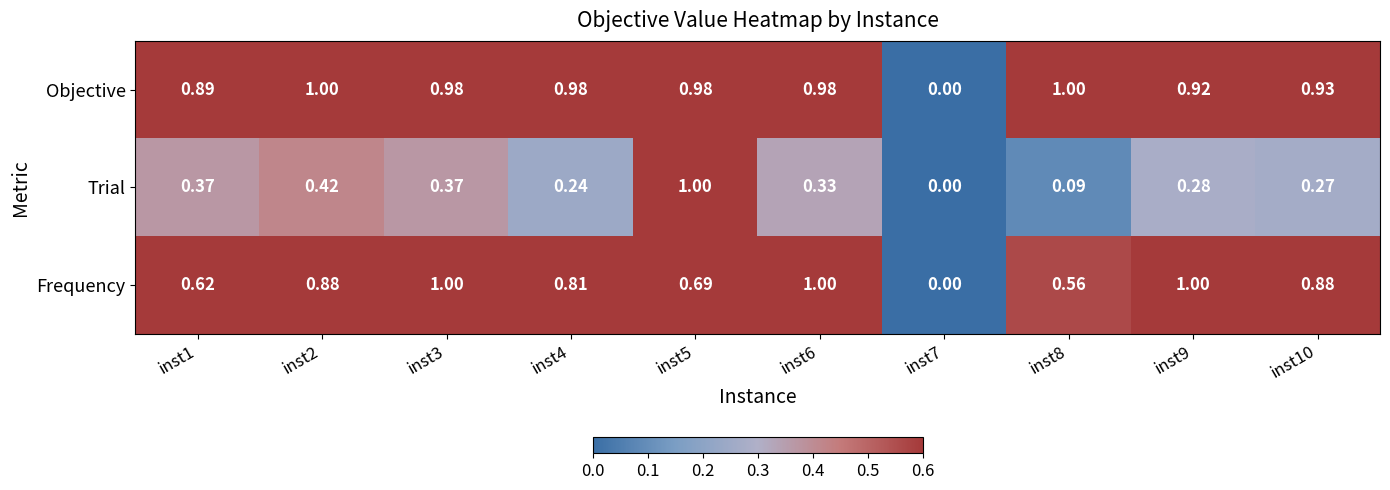

Between inst8 and inst10, which series saw the biggest shift?

Frequency